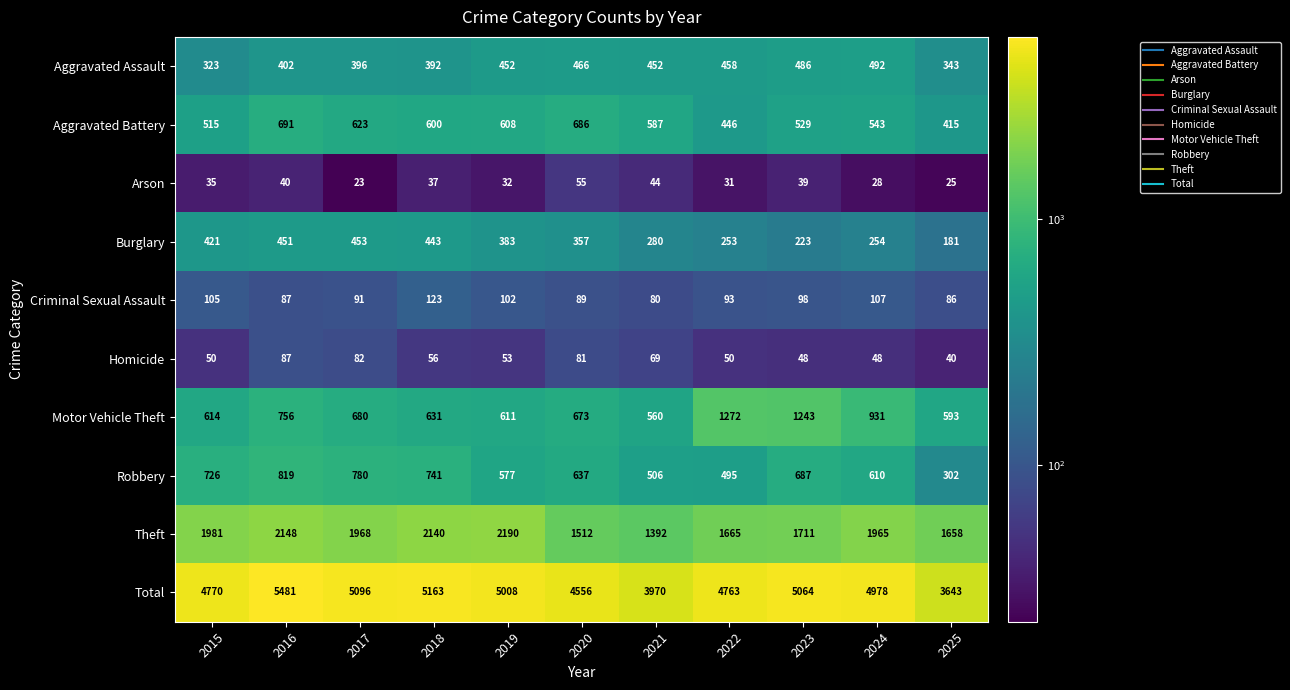

What is the greatest value displayed?

5481